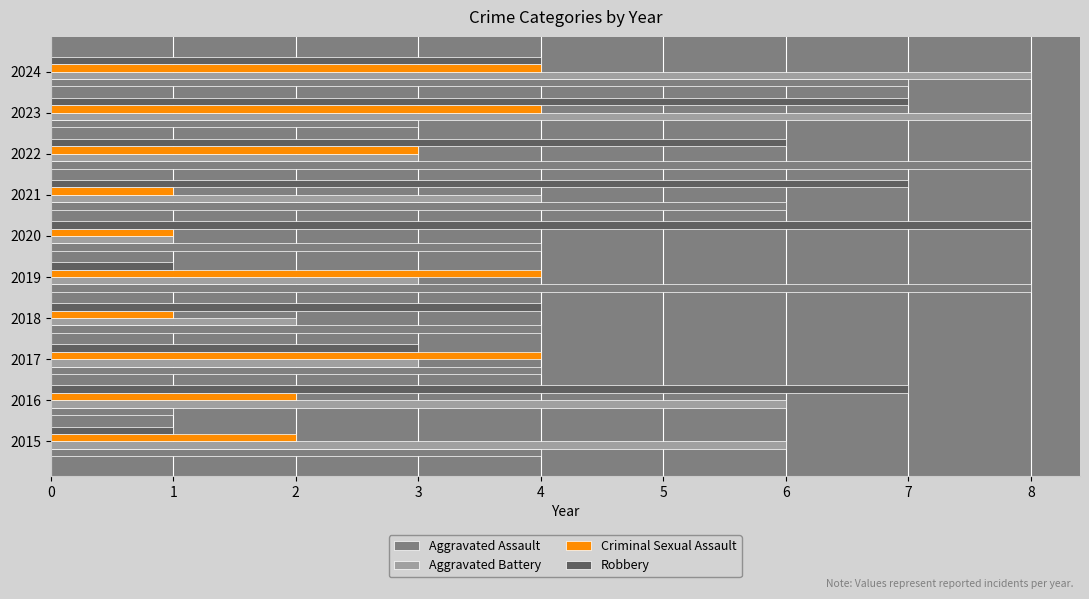

What is the total value across all series at 2024?

23